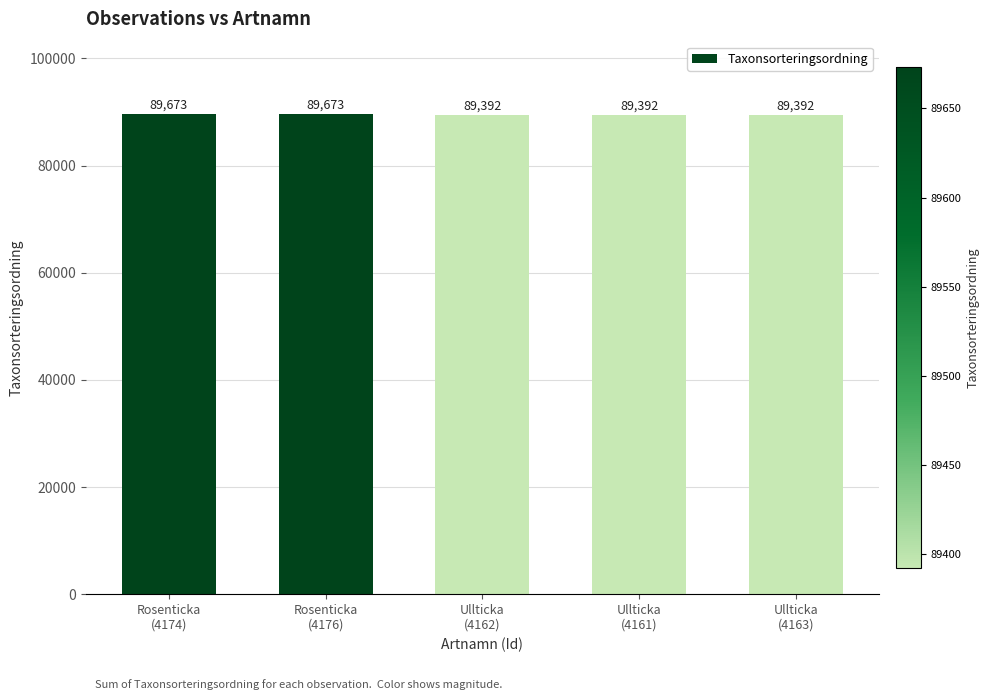

The chart shows a value of 89673 at Rosenticka
(4176). True or false?

True